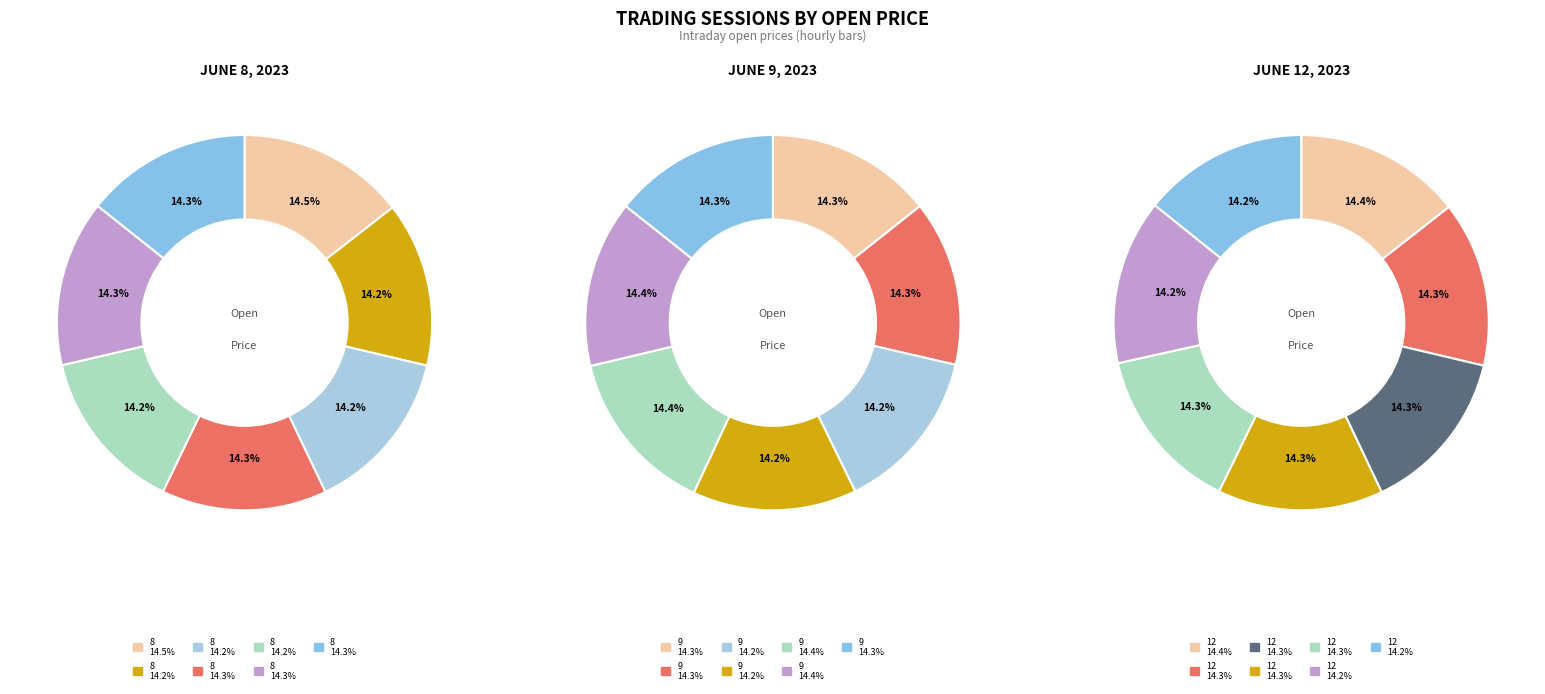

To the nearest percent, what is the combined percentage of 4 and 3?

29%